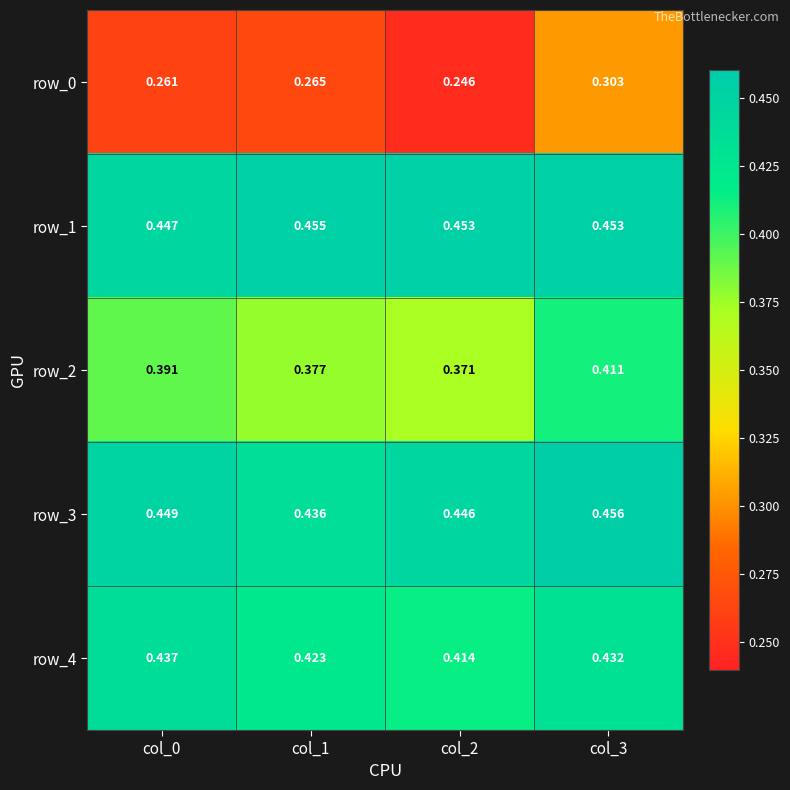

Which series changed the most between col_1 and col_2?

row_0